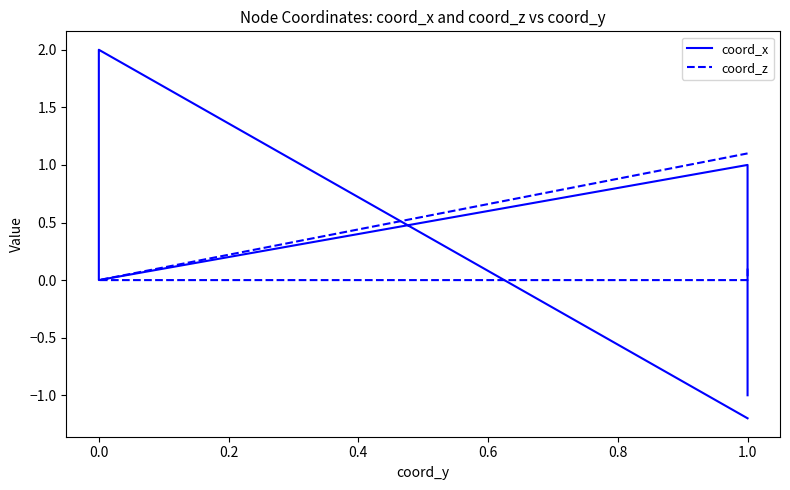

Is the value of coord_z at 1.0 greater than the value of coord_x at 1.0?

Yes